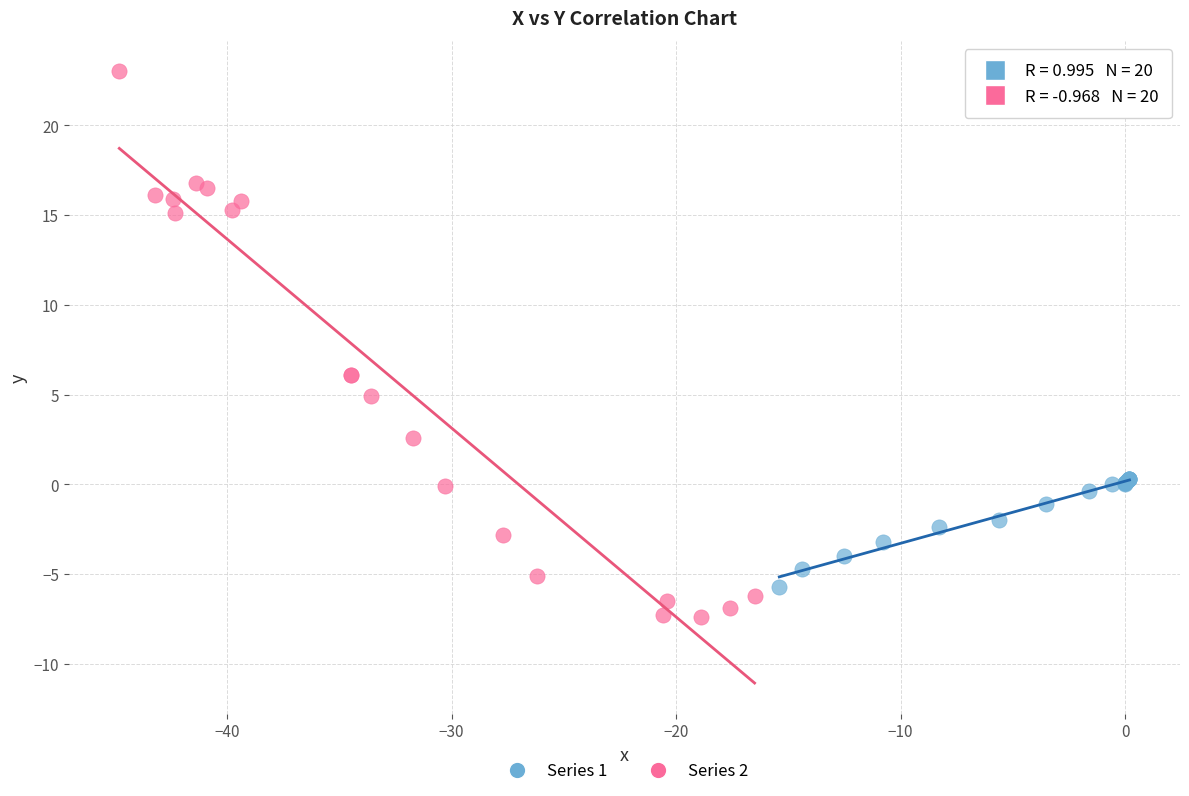

Which series contains the highest Y value?

Series 2